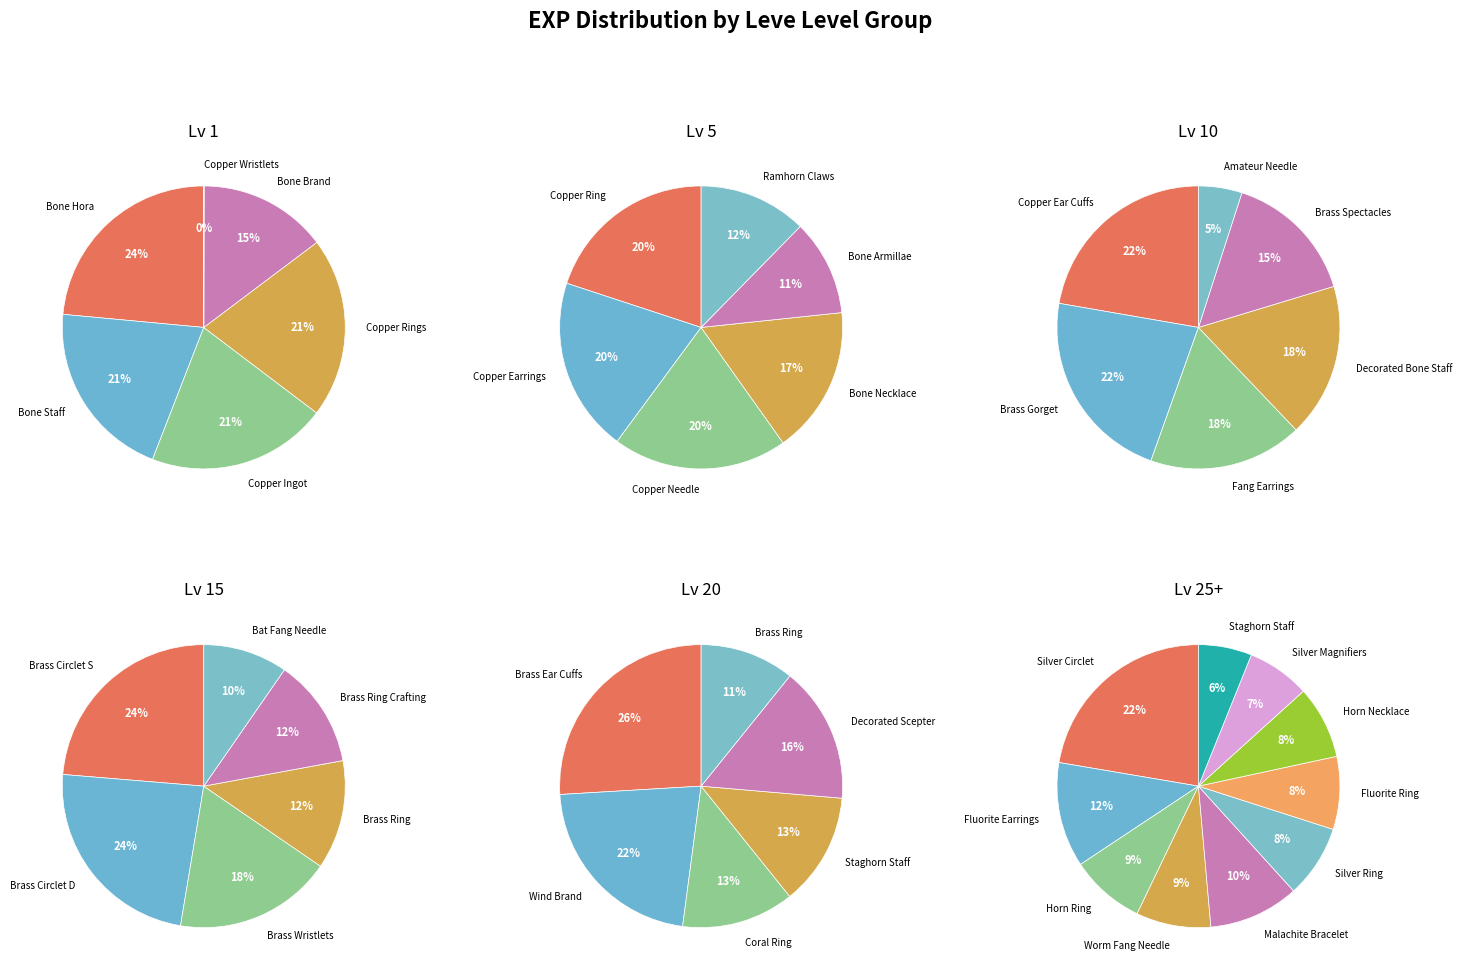

Which series has the widest spread of values?

Lv 1